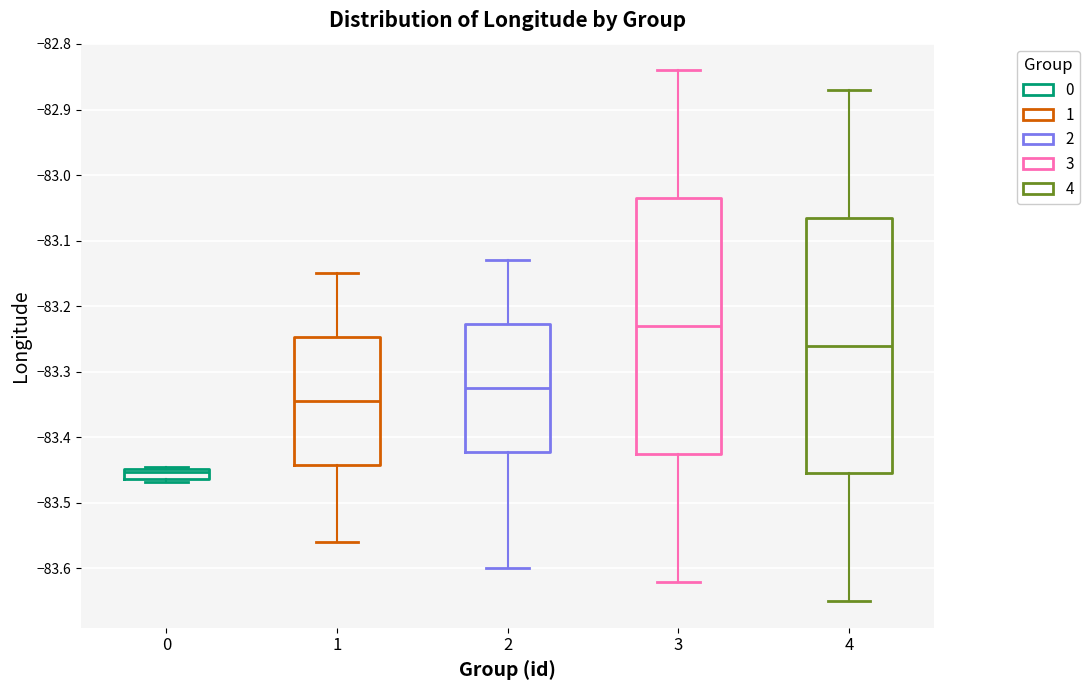

Which box has the lowest median line?

0